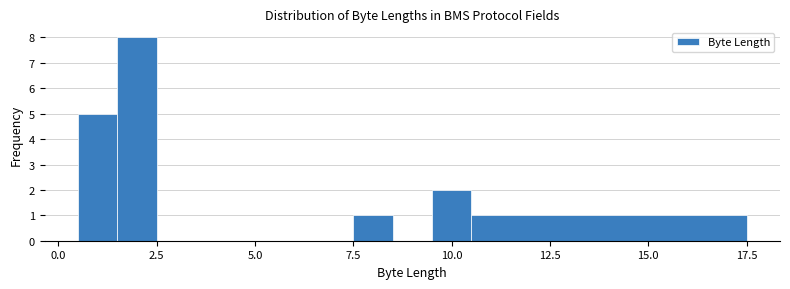

Read against the x-axis, roughly where is the centre of the tallest bar?

2.0